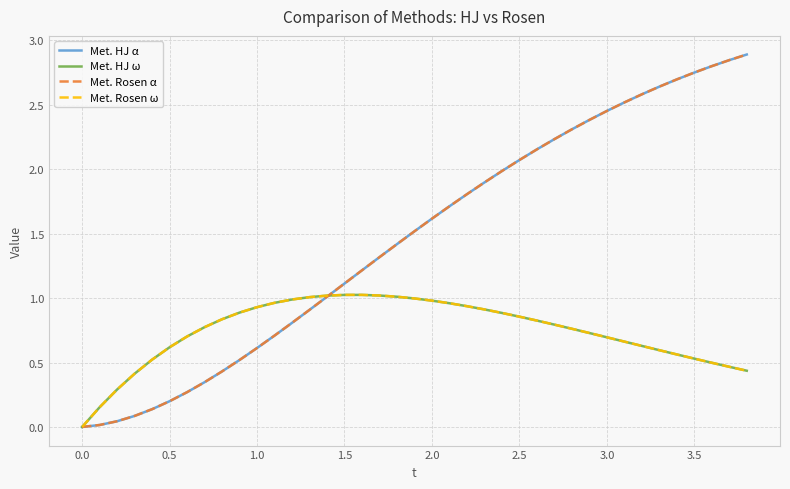

Which series has the largest range (max minus min)?

Met. HJ α